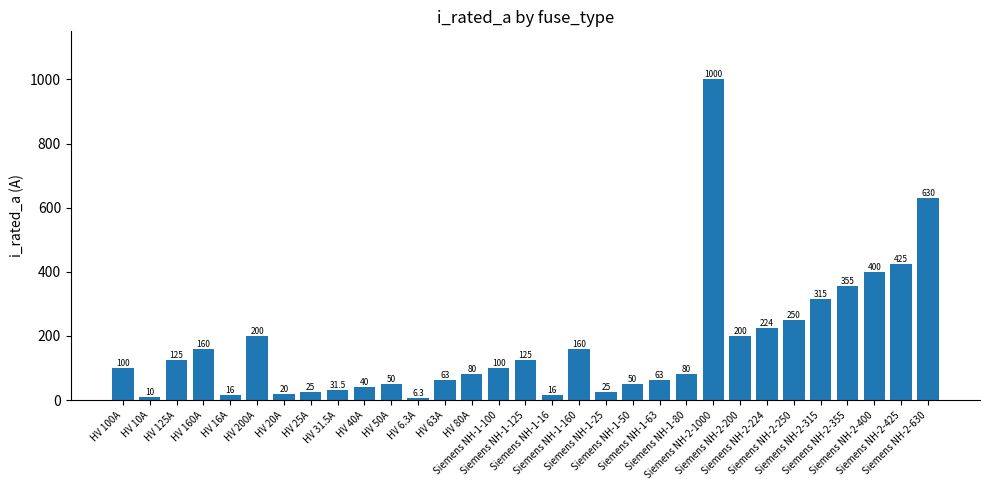

What is the label of the 23rd bar from the left?

Siemens NH-2-1000